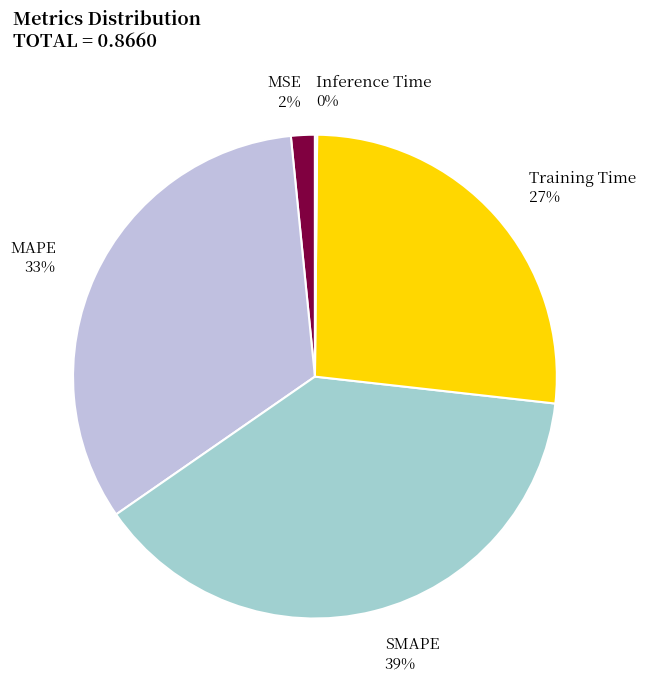

True or false: Training Time accounts for 27% of the total.

True